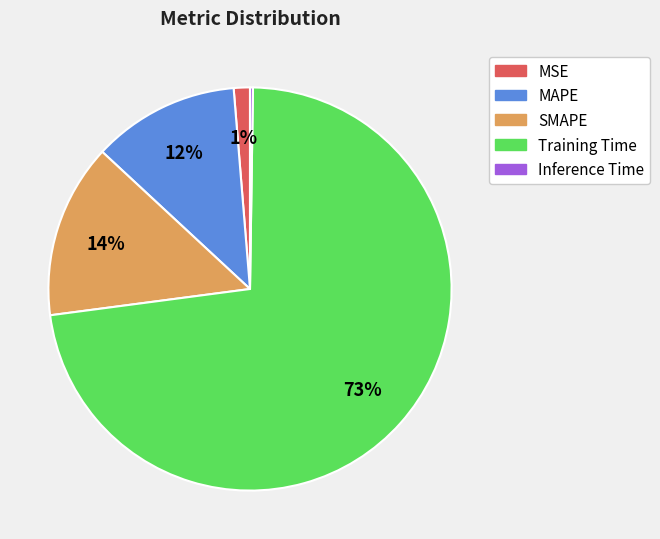

True or false: MAPE accounts for 21% of the total.

False